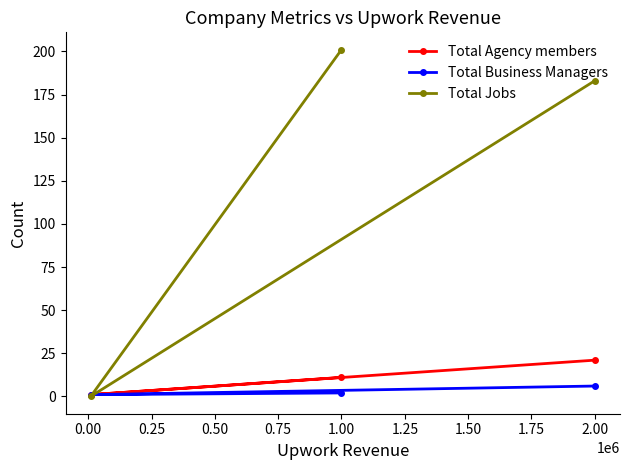

Does the chart have visible grid lines?

No